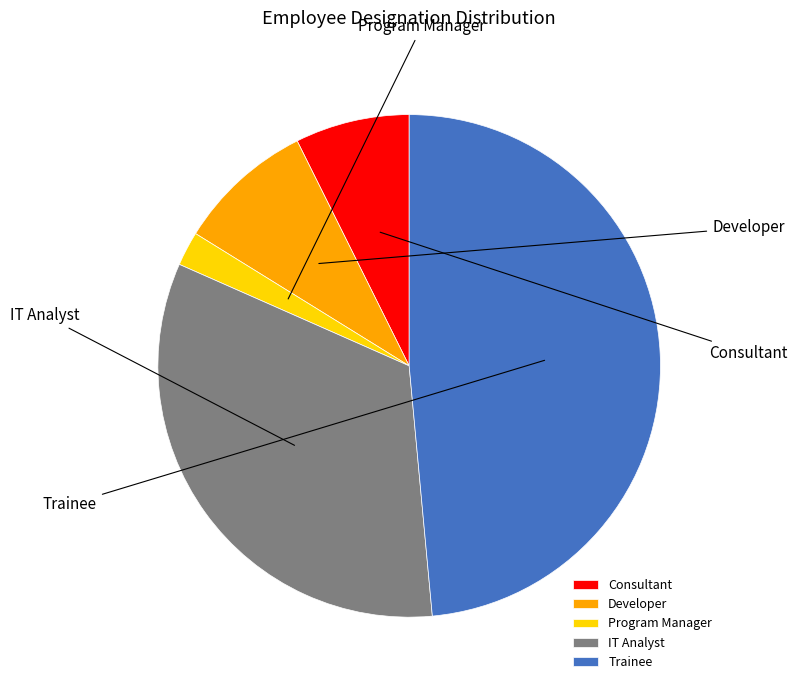

Combined, do IT Analyst and Consultant account for over 50%?

No